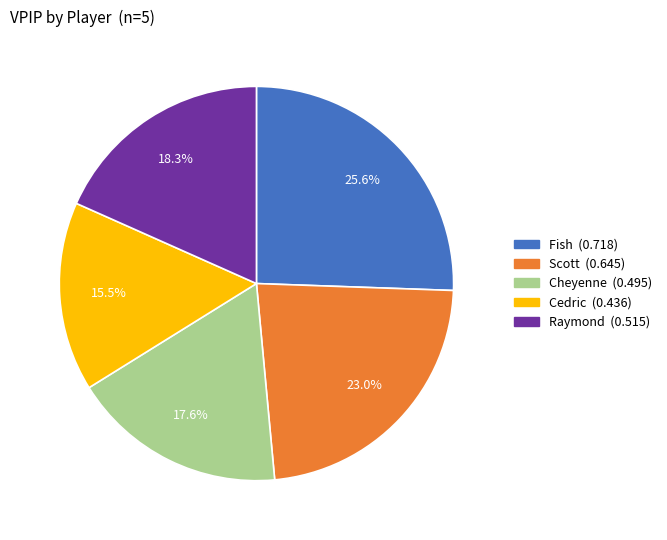

Does any single category account for the majority?

No